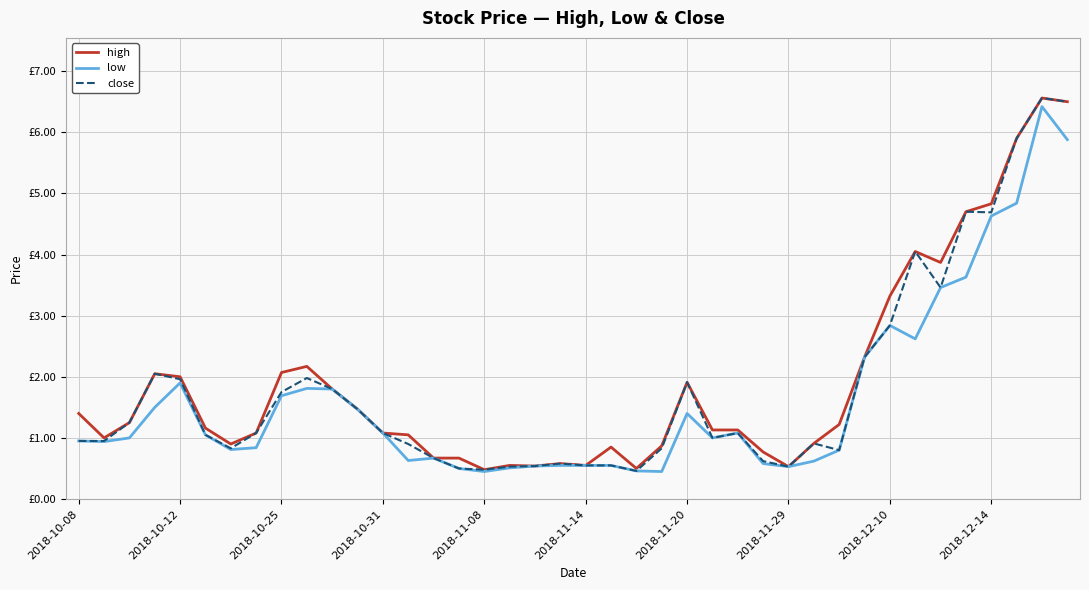

Which series has the largest range (max minus min)?

close